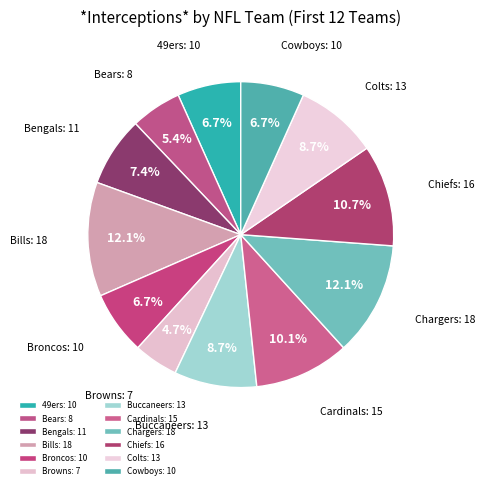

Which category has the smallest portion of the pie?

Browns